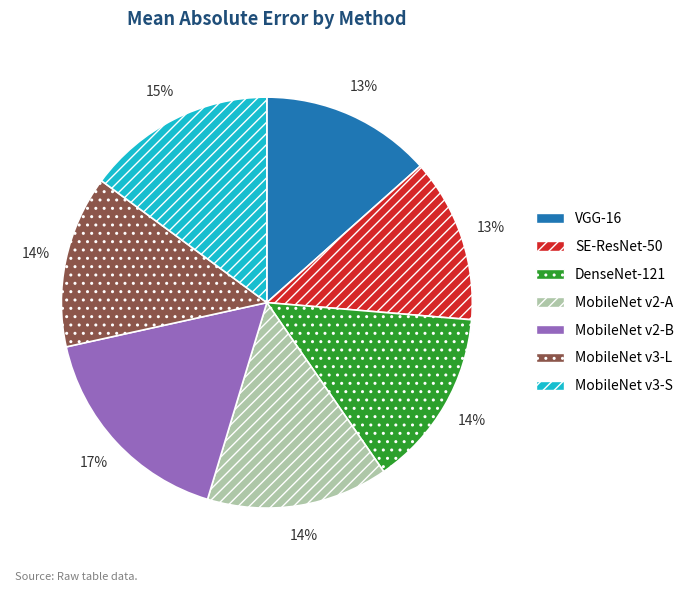

To the nearest percent, what is the difference between the MobileNet v2-B and MobileNet v3-S slice percentages?

2%